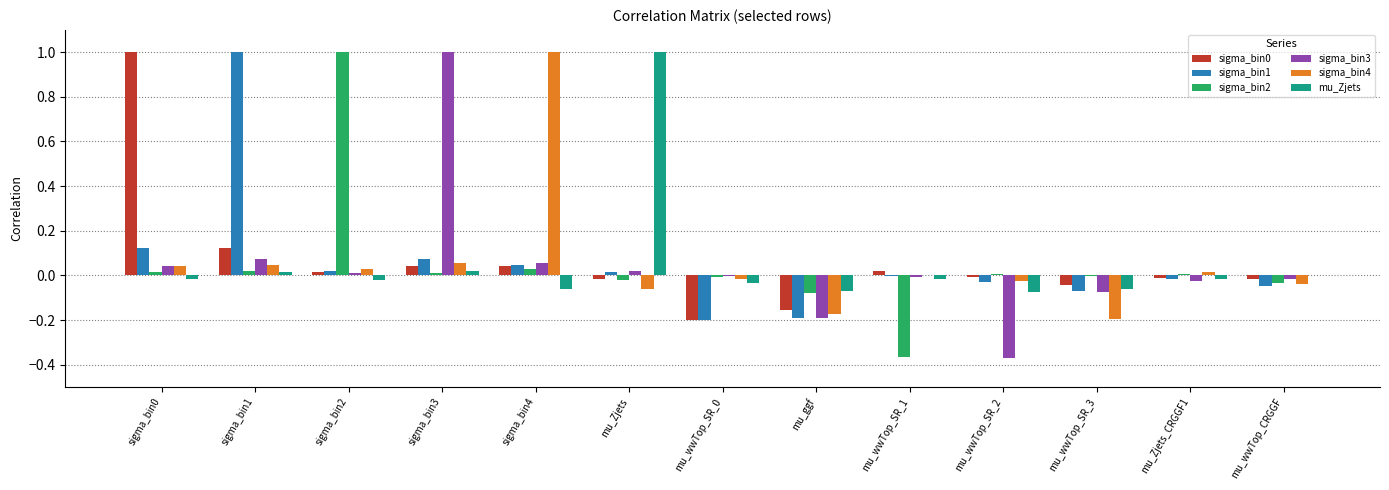

The value of sigma_bin2 at mu_ggf is -0.0. True or false?

False